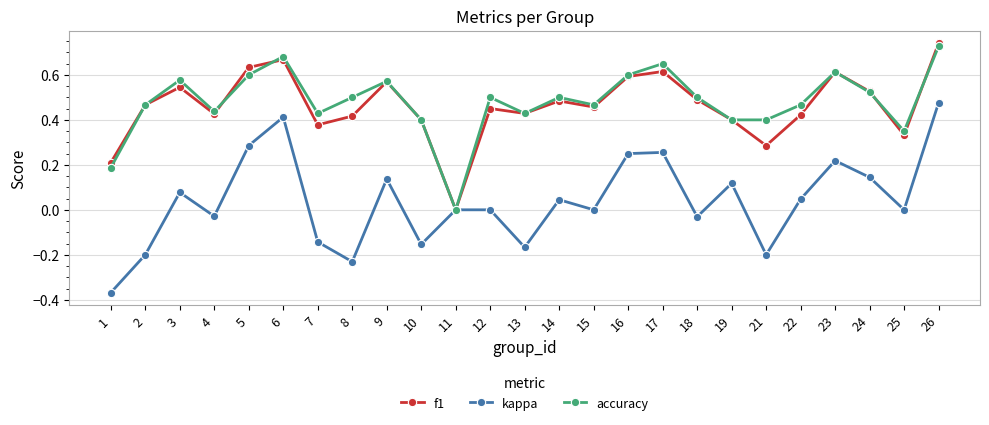

How many series are shown in this chart?

3